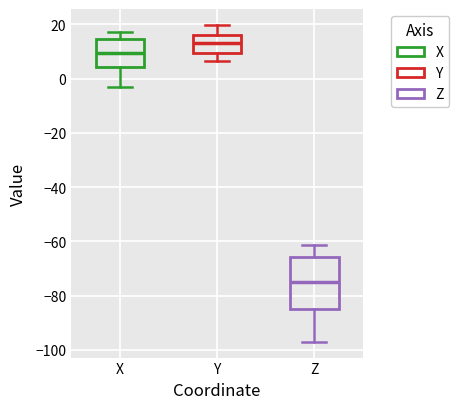

Reading left to right, transcribe this box plot: for each box, give where its median line is, the range the box spans, and where its two whiskers end, as read against the y-axis. The values are not printed on the chart, so give them approximately, as read against the axis.

X: median 10, box 4 to 14, whiskers -4 to 18
Y: median 14, box 10 to 16, whiskers 6 to 20
Z: median -76, box -86 to -66, whiskers -98 to -62